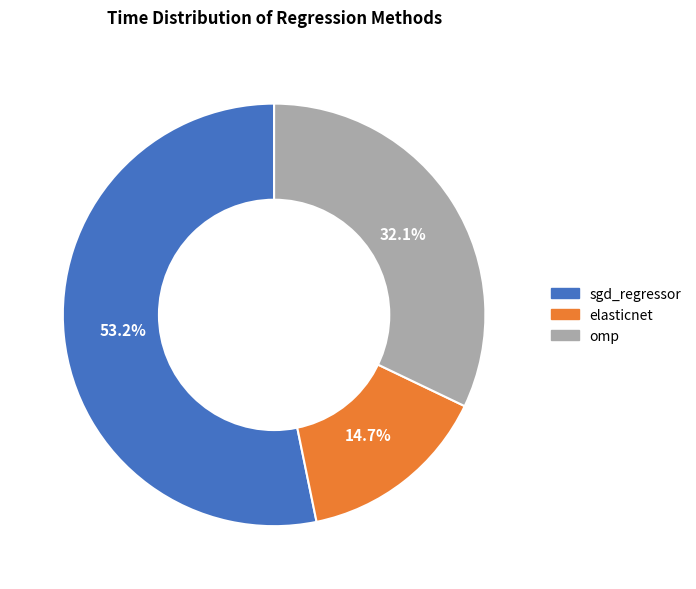

Which slice represents more than half of the pie?

sgd_regressor